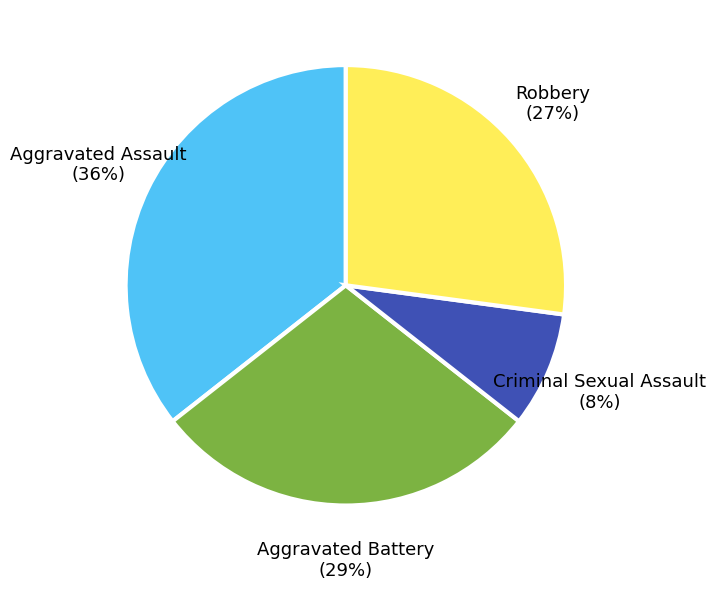

Is there a majority slice in this chart?

No